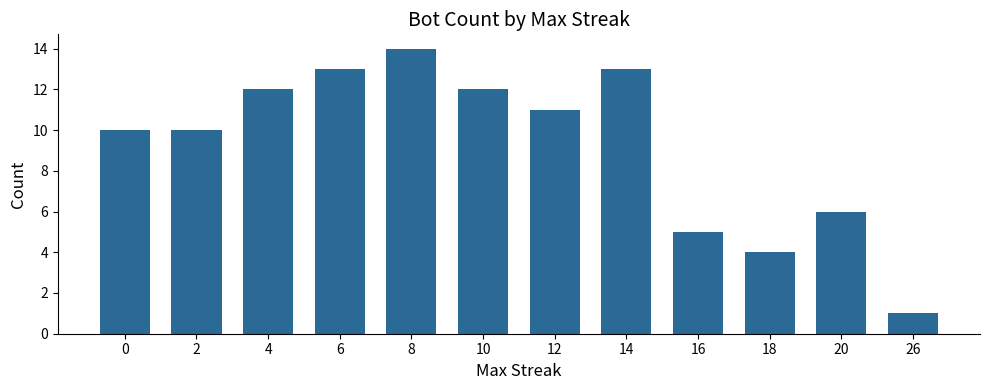

Reading right to left, list all the values displayed in this chart.

26=1	20=6	18=4	16=5	14=13	12=11	10=12	8=14	6=13	4=12	2=10	0=10